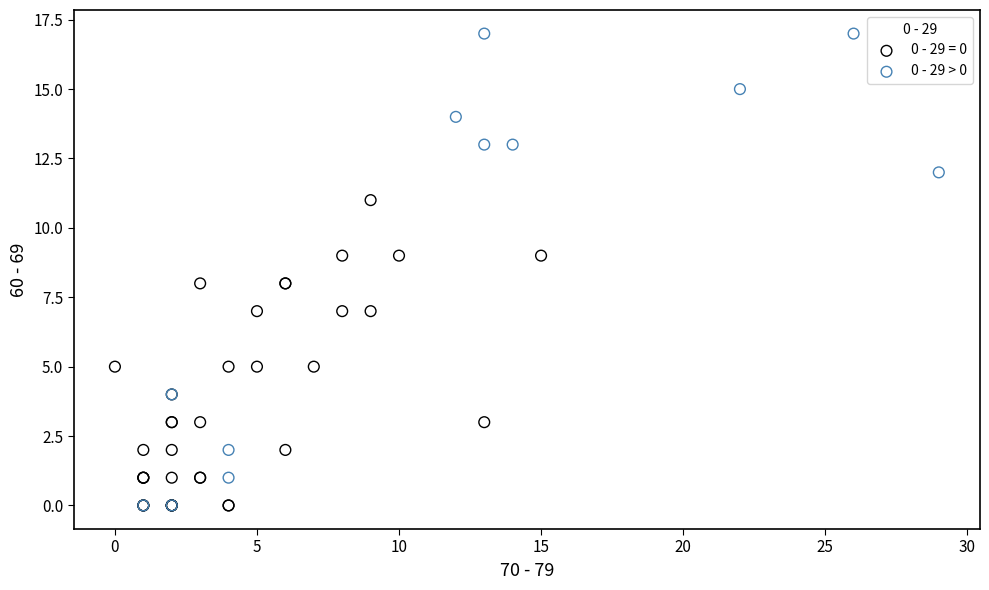

Which series reaches the maximum Y coordinate?

0 - 29 > 0